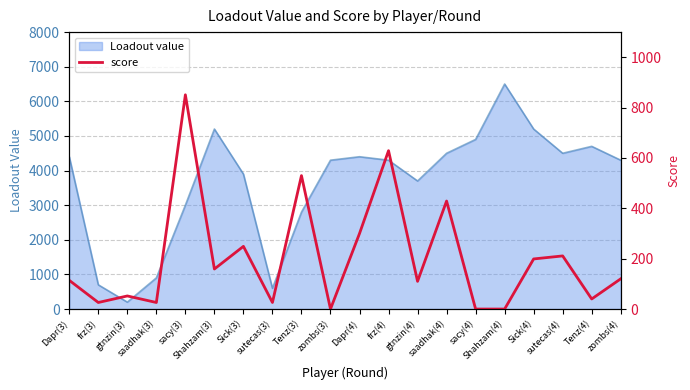

How many categories are shown in the chart?

20